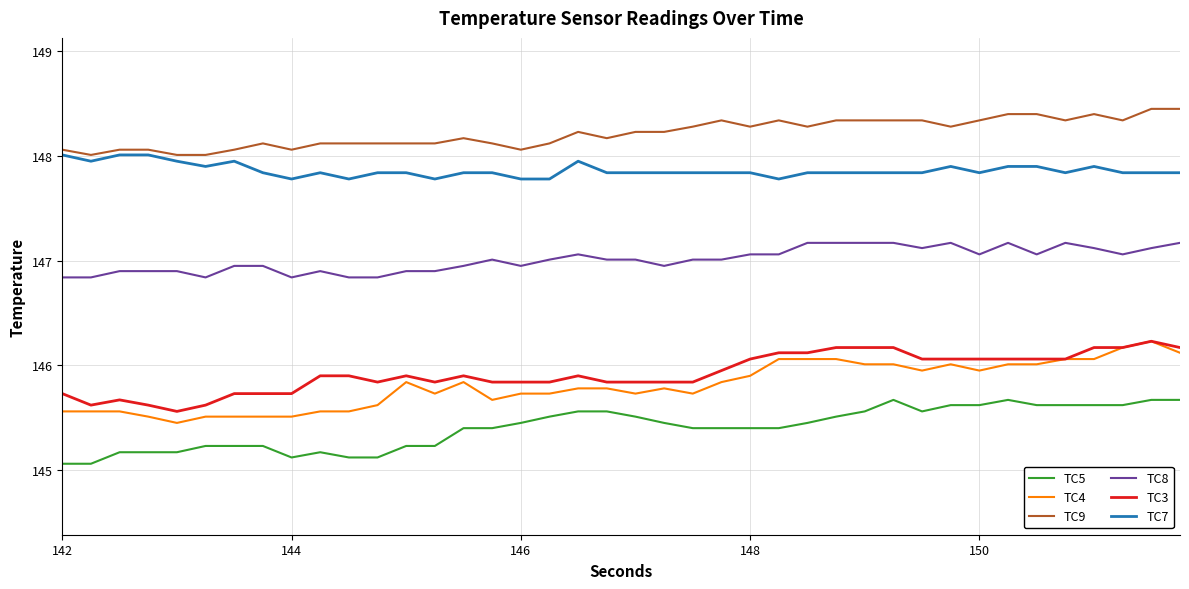

What is the highest value of the TC5 series?

145.7